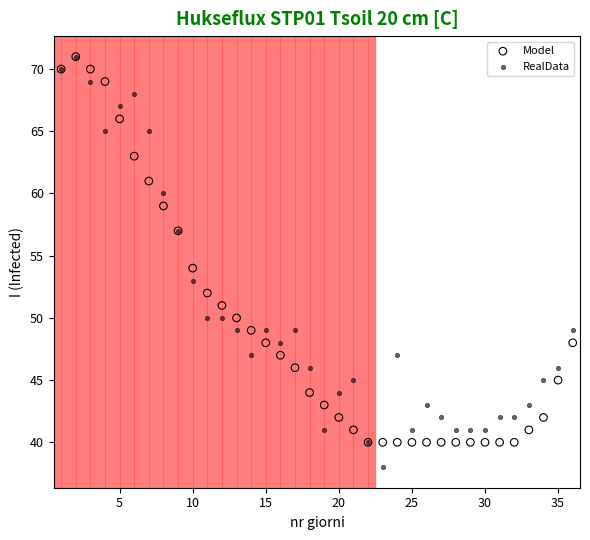

In the Model series, what Y value is closest to 55?

54